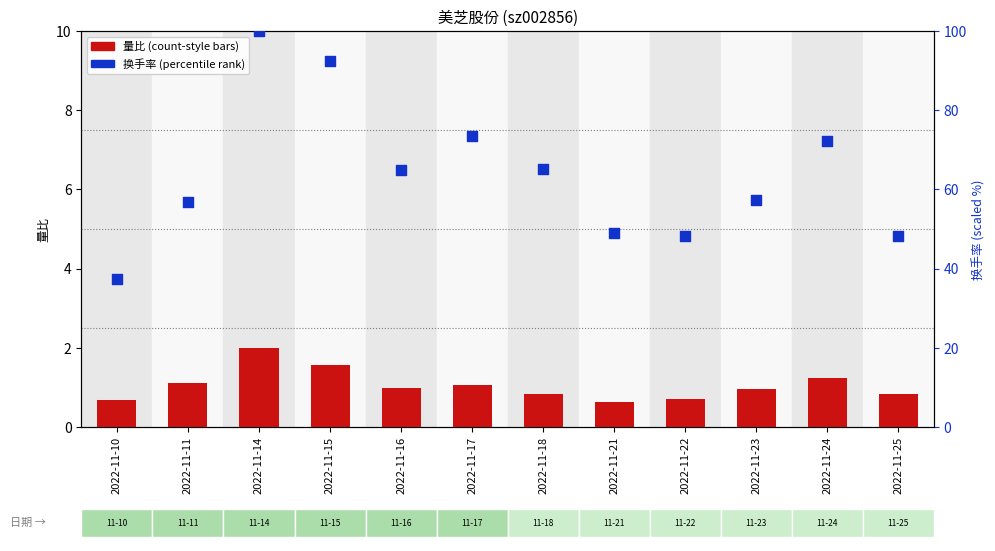

Which series has the largest total across all categories?

换手率